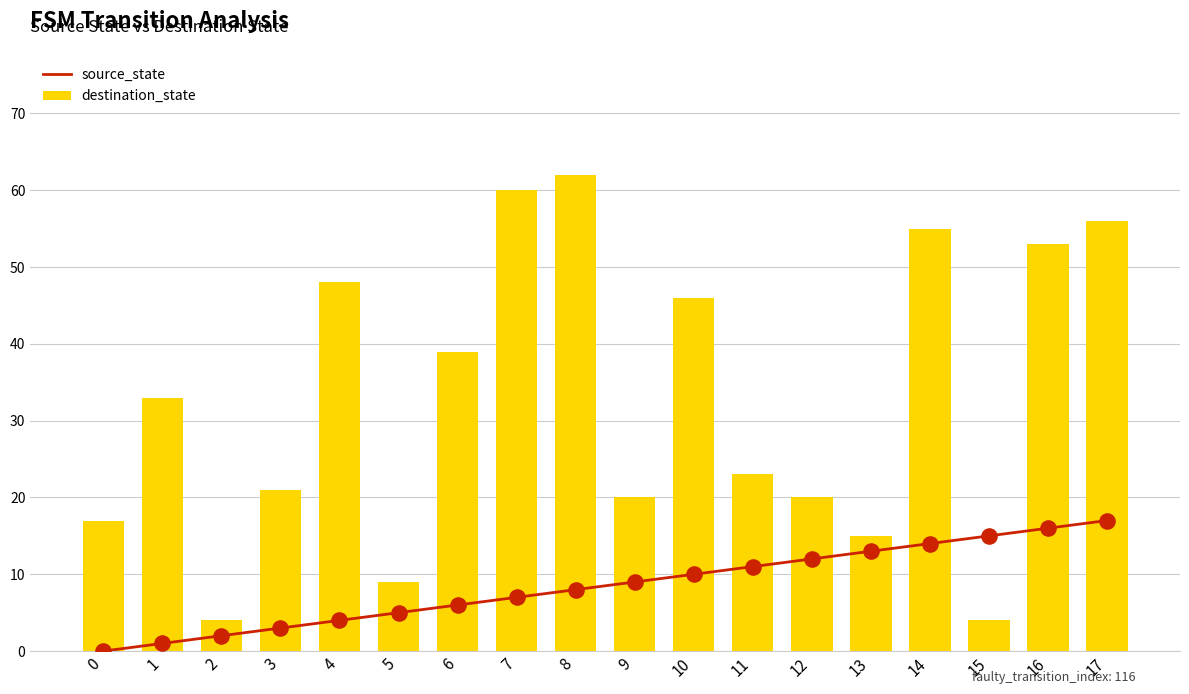

Is the value of source_state at 8 greater than the value of destination_state at 3?

No